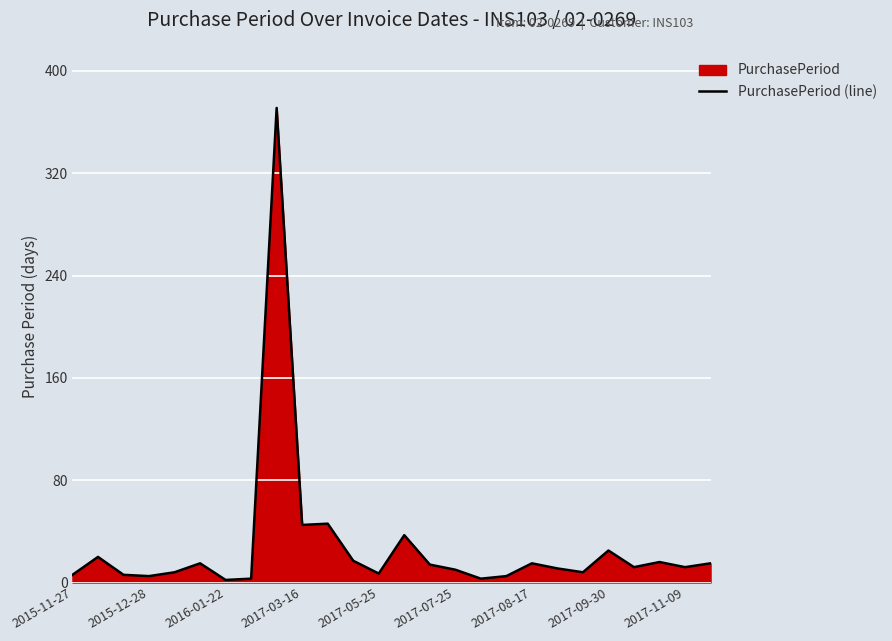

True or false: the data shows 5 at 2015-12-28.

True